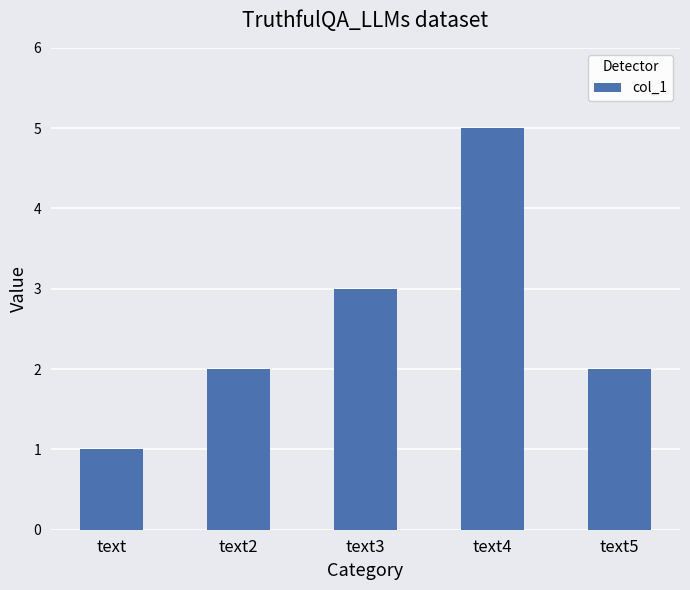

What is the change in value from text2 to text4?

+3